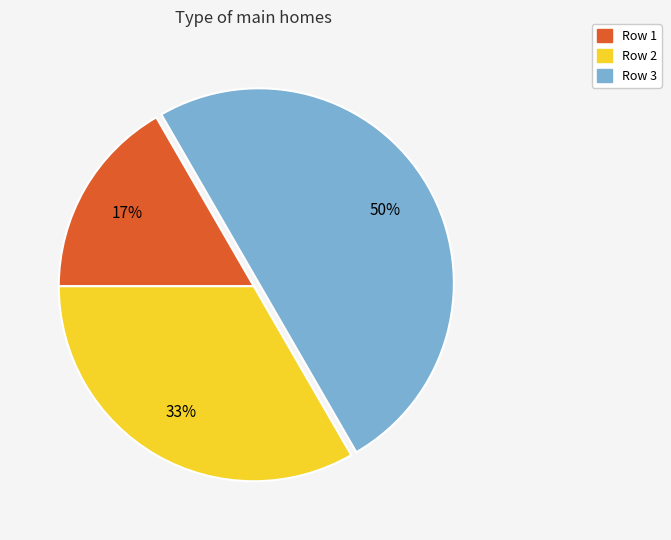

To the nearest percent, what is the average slice percentage?

33%